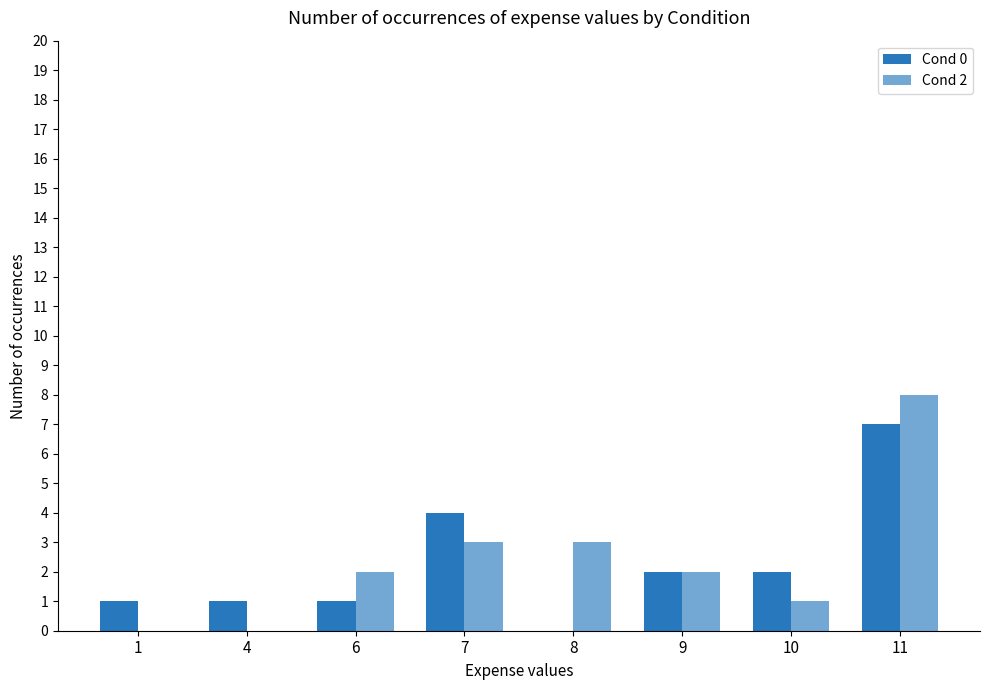

How many data points does each series have?

8